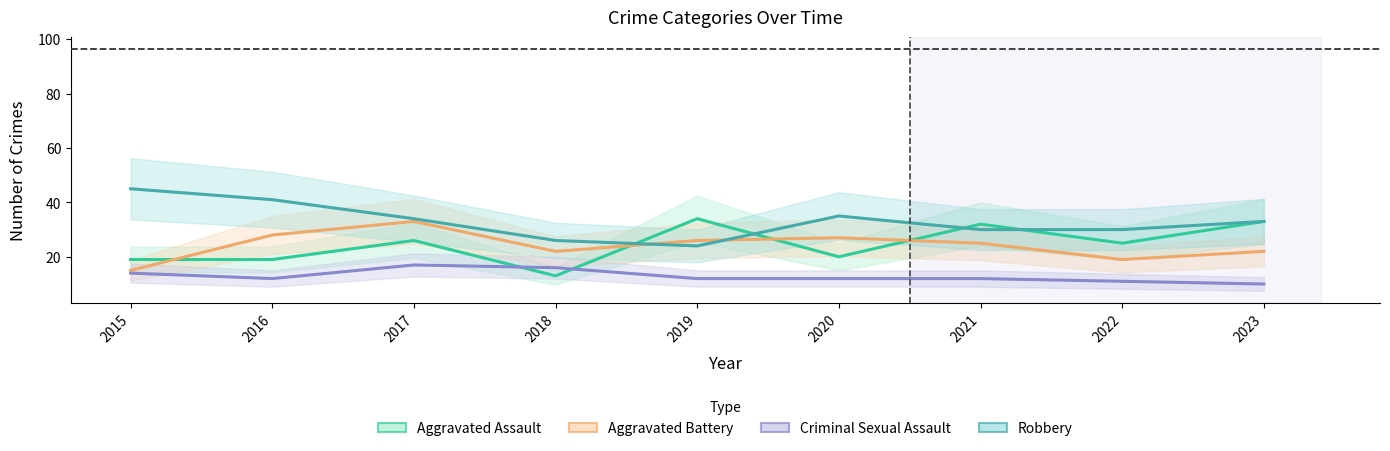

Rank the series by their maximum value, from lowest to highest.

Criminal Sexual Assault, Aggravated Battery, Aggravated Assault, Robbery